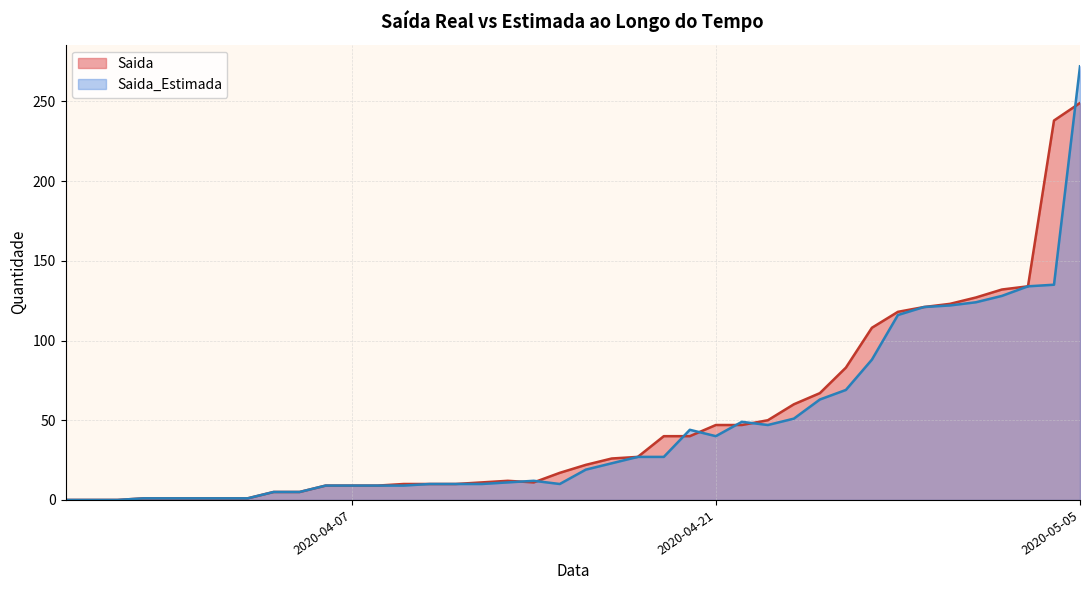

Which series has the widest spread of values?

Saida_Estimada